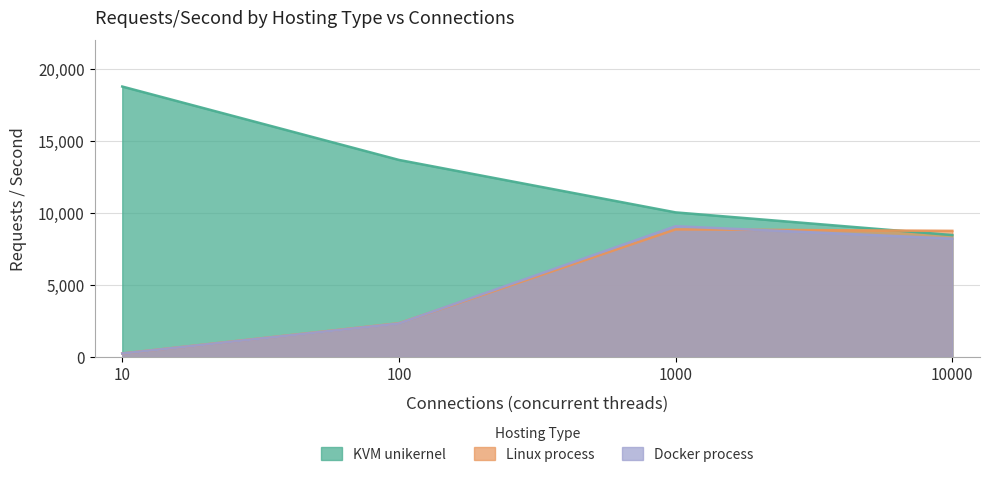

What is the value of the KVM unikernel point at the 2nd from the left?

13670.4